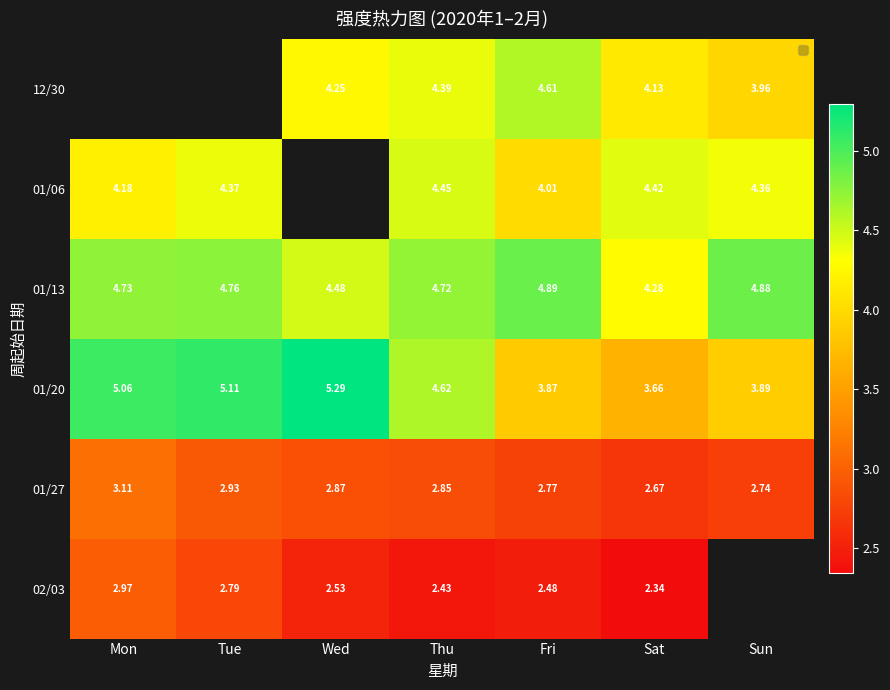

How many data points does each series have?

7